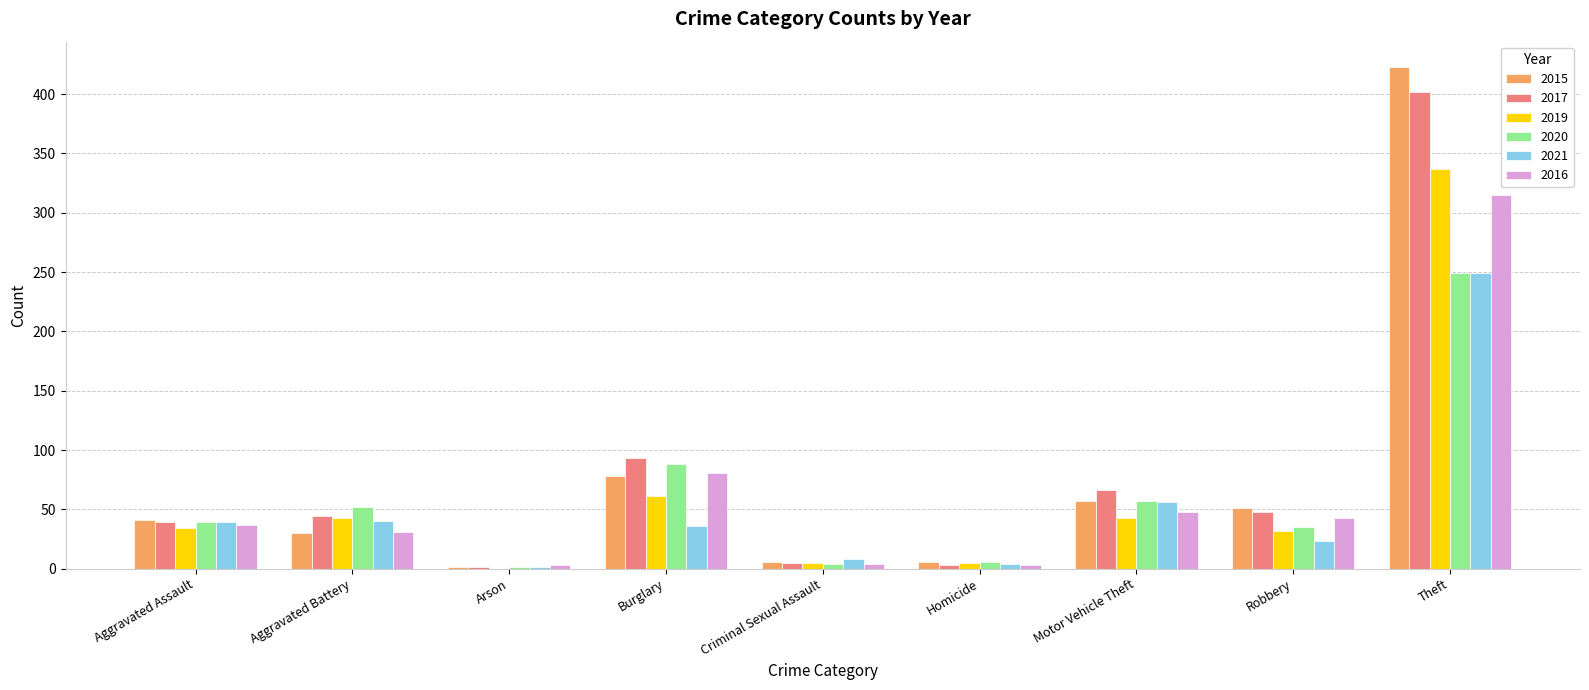

What is the average value of the 2019 series?

62